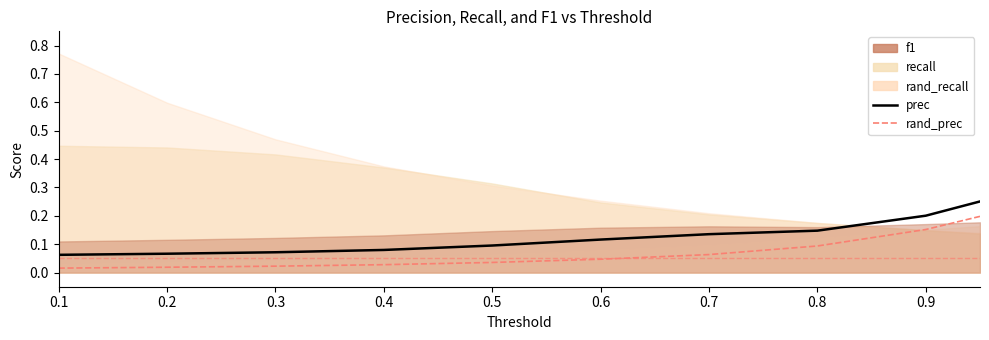

What is the sum of all rand_prec values?

0.7